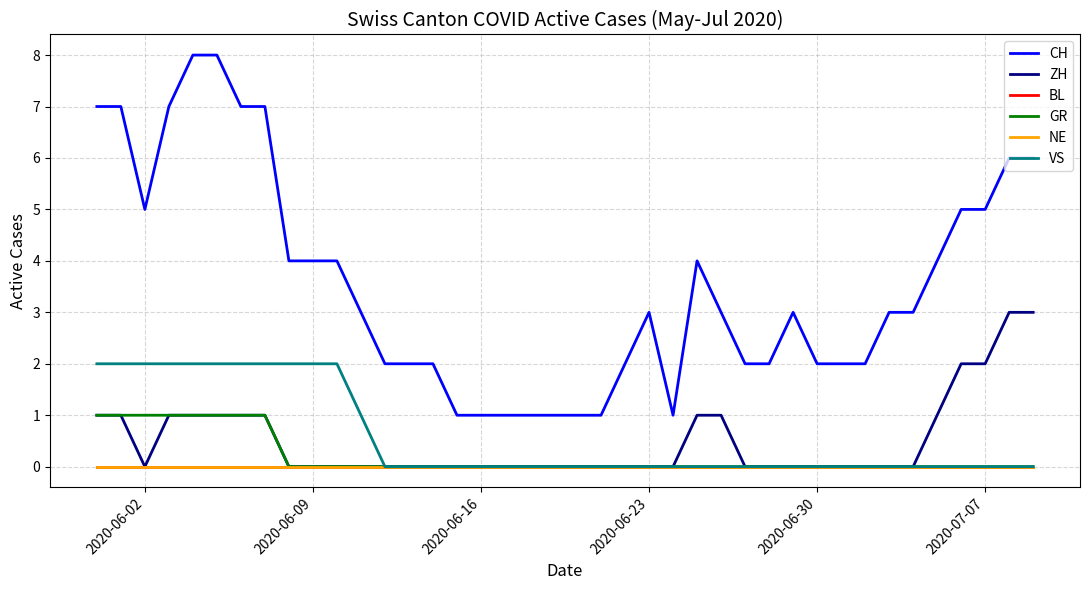

How many lines are shown in the chart?

6